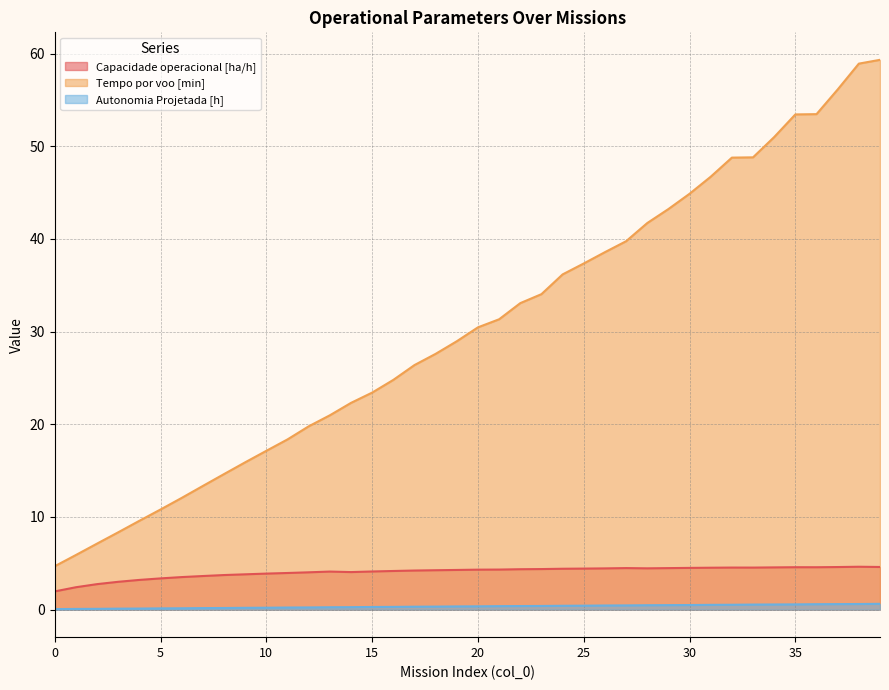

List the labels in order of Autonomia Projetada [h] value, smallest first.

0, 1, 2, 3, 4, 5, 6, 7, 8, 9, 10, 11, 12, 13, 14, 15, 16, 17, 18, 19, 20, 21, 22, 23, 24, 25, 26, 27, 28, 29, 30, 31, 32, 33, 34, 35, 36, 37, 38, 39